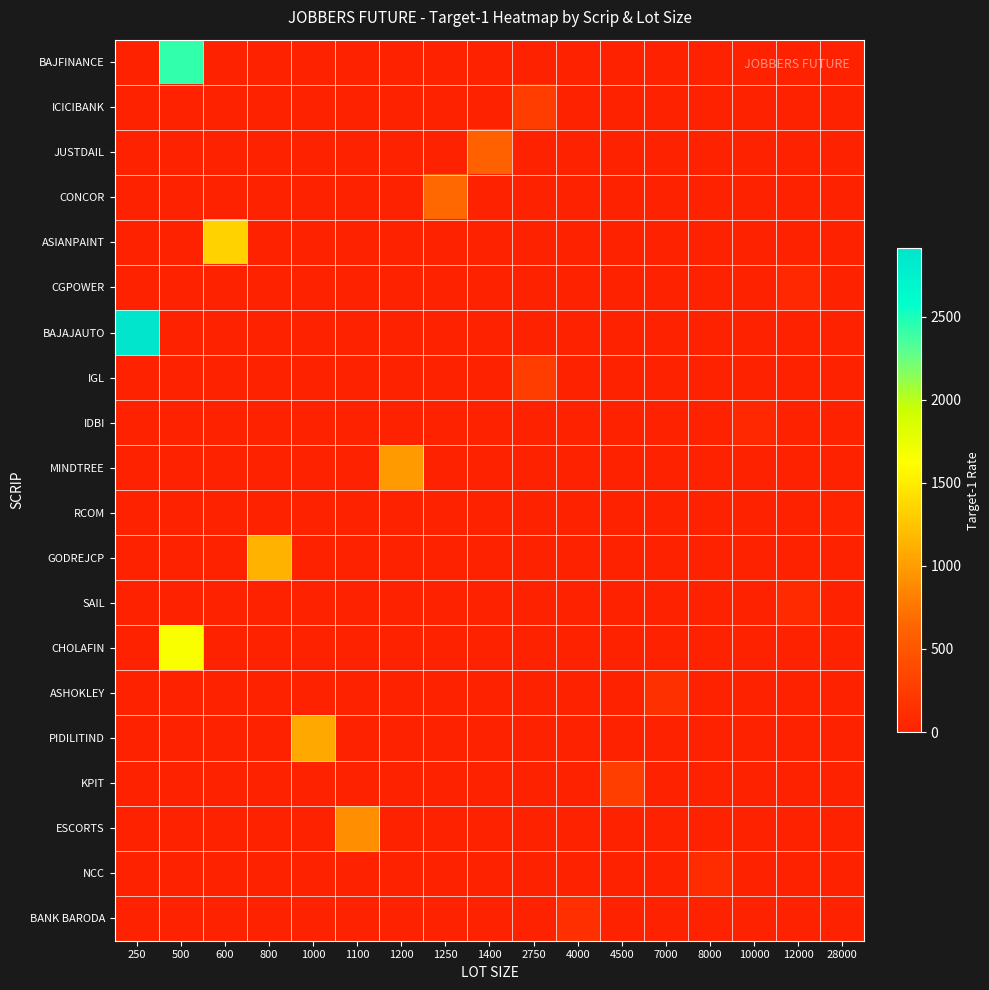

At how many categories does at least one series exceed 1526?

2